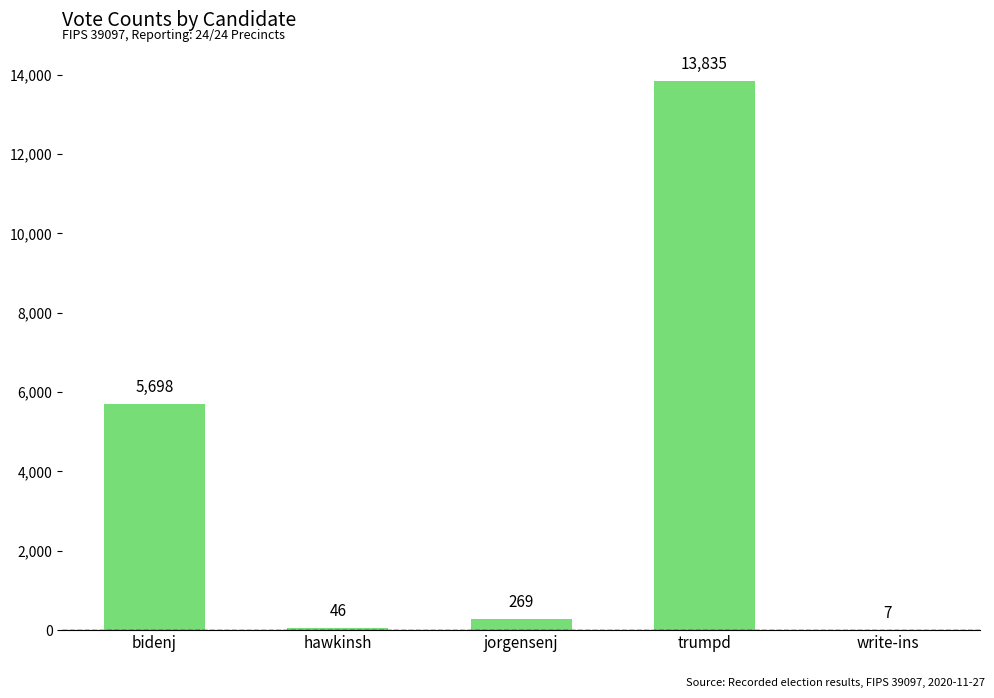

What is the sum of all values?

19855